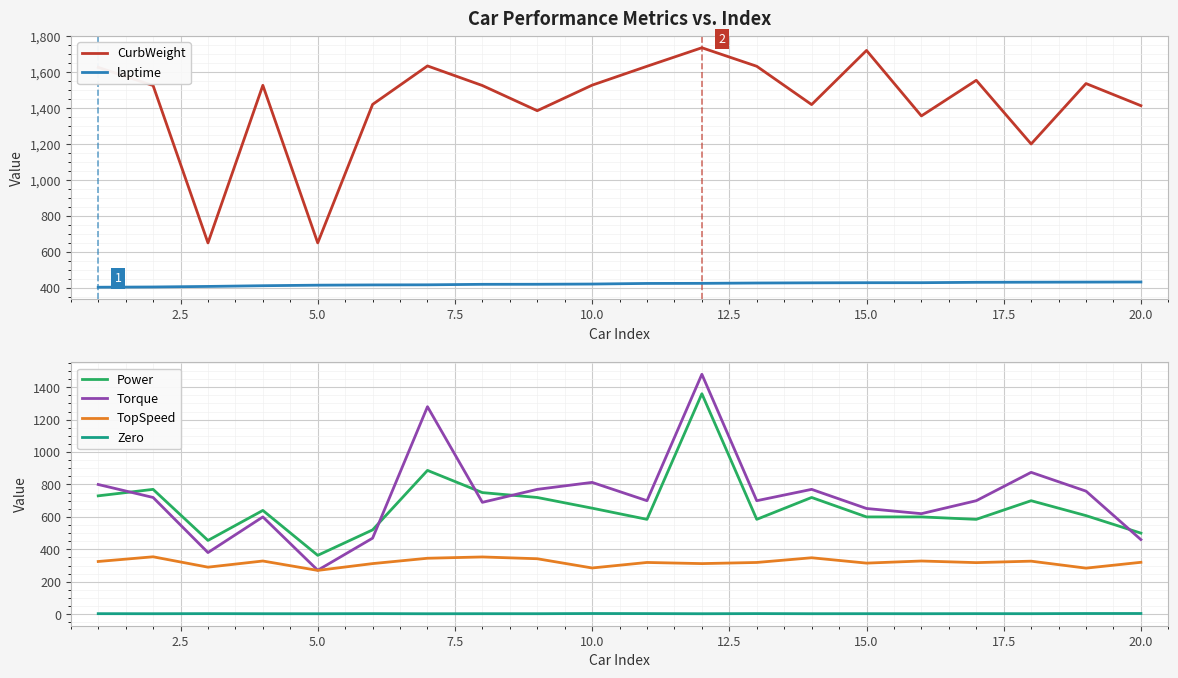

Which series has the largest range (max minus min)?

Torque